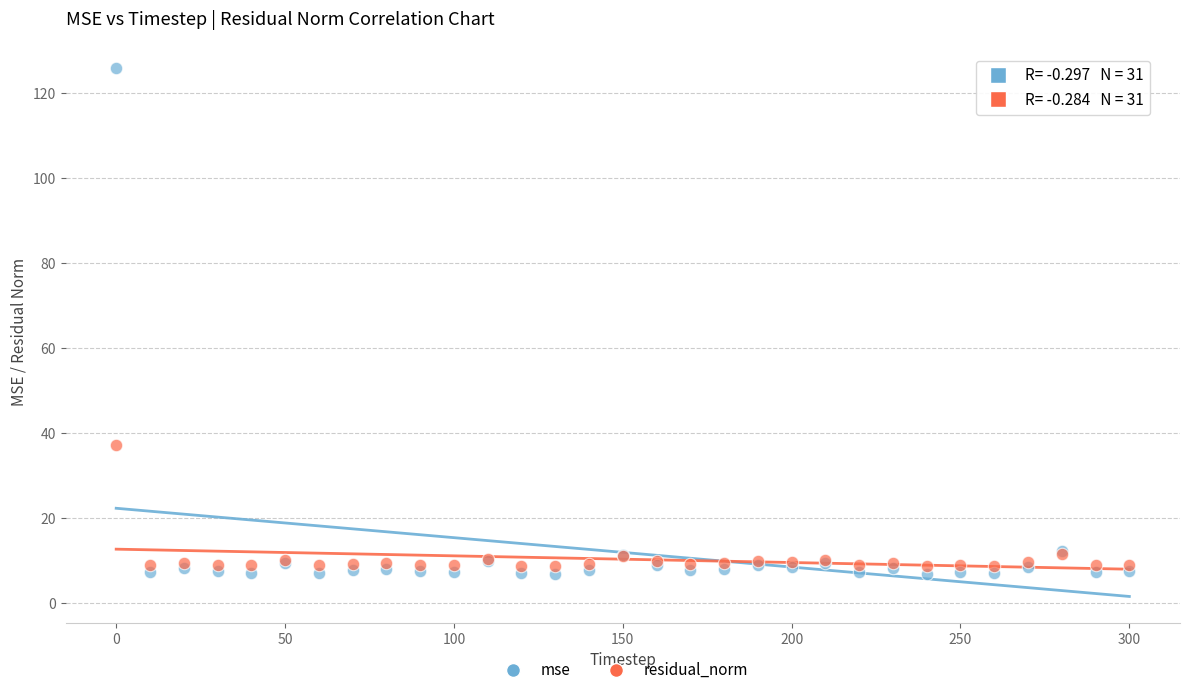

Which series has the widest spread of Y values?

mse